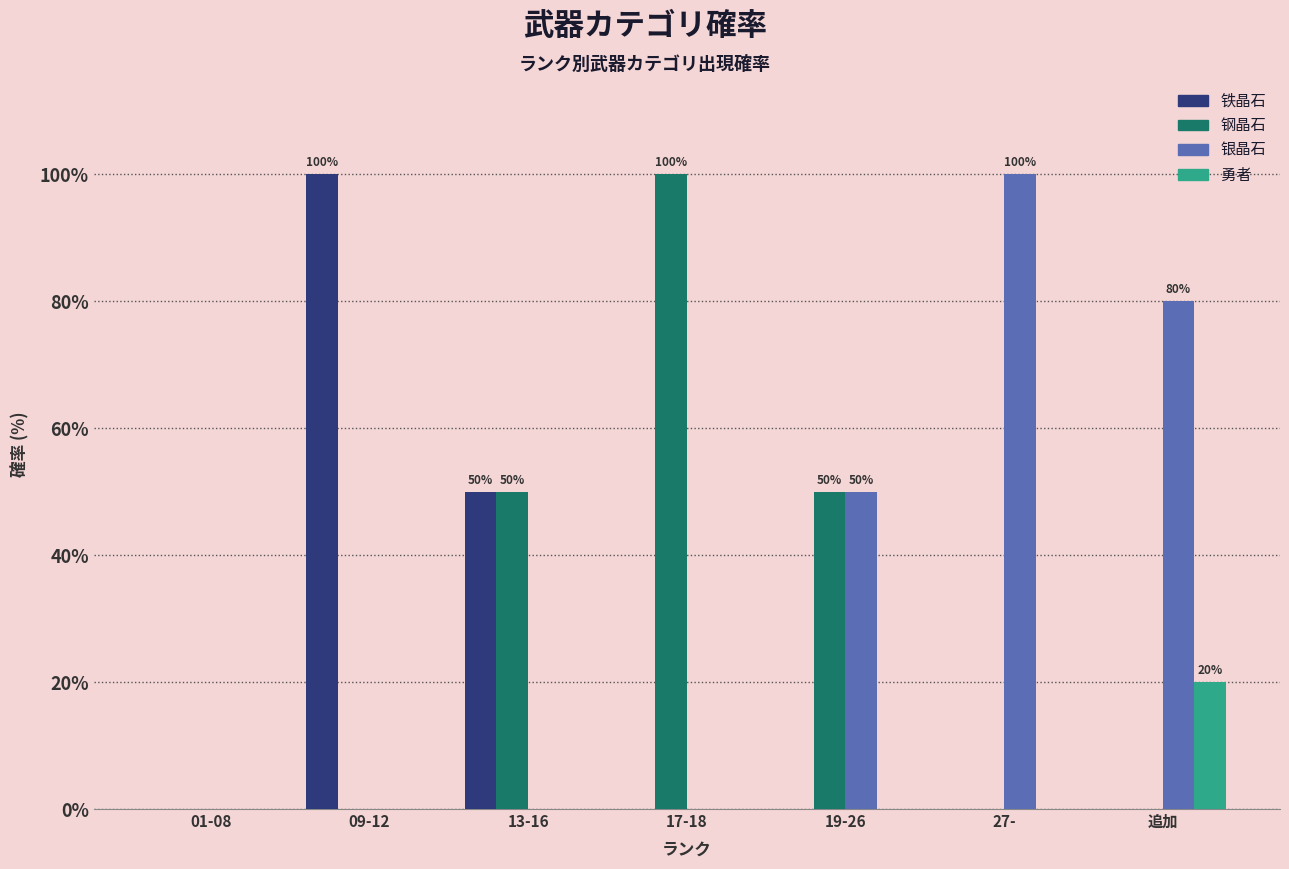

True or false: 钢晶石 has a value of 0 at 01-08.

True